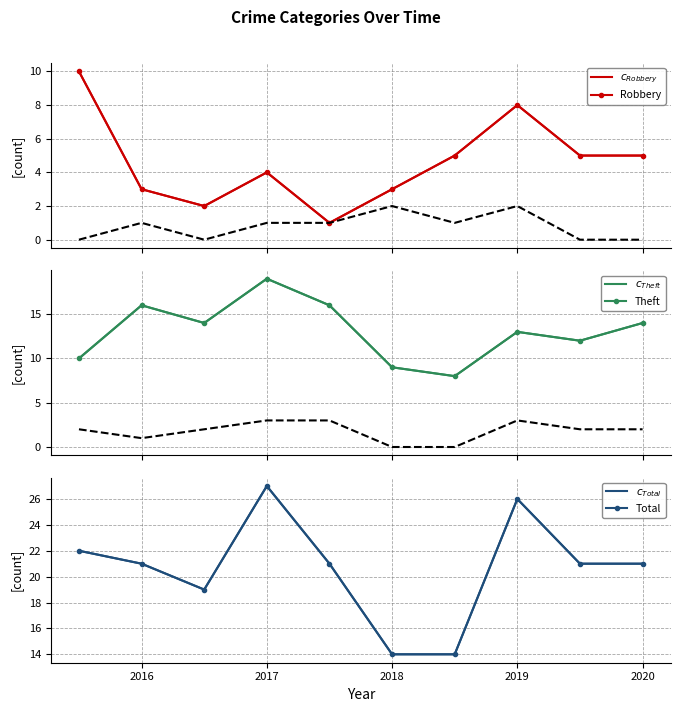

True or false: Theft and Total intersect in this chart.

False